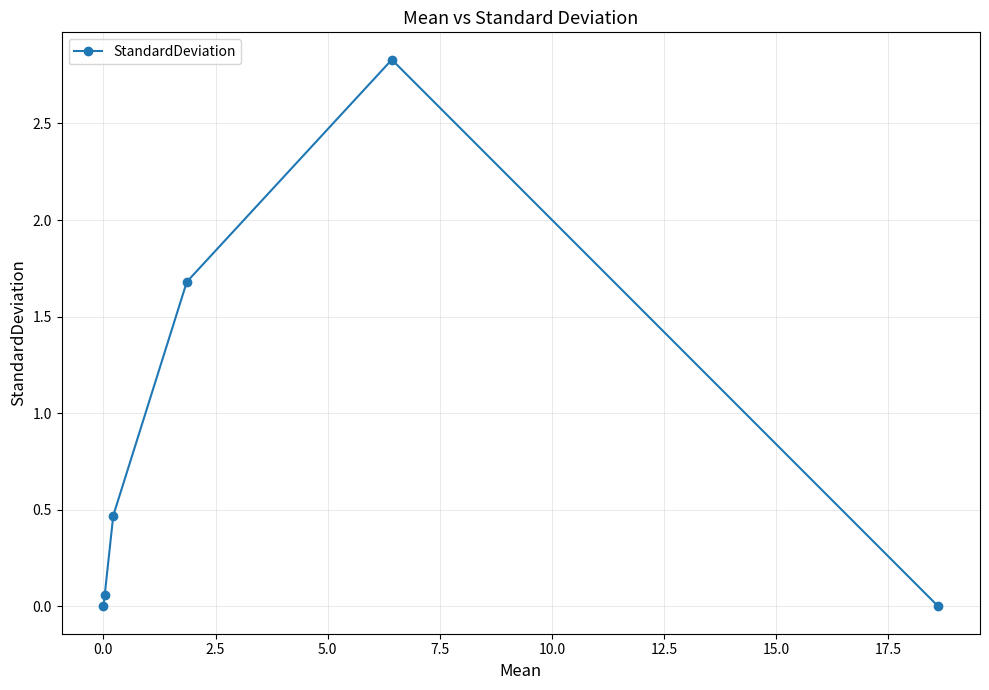

True or false: there are more than 2 points higher than both neighbors.

False